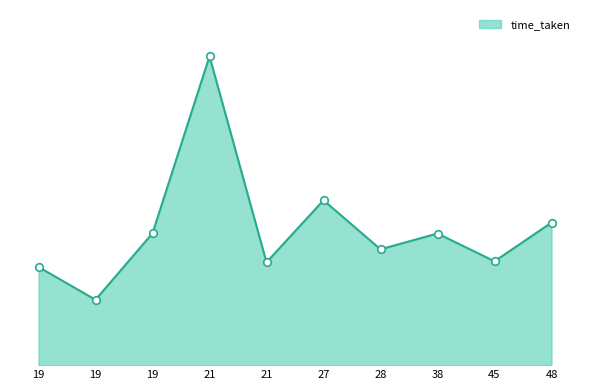

What is the change in value from 19 to 21?

+1061.8